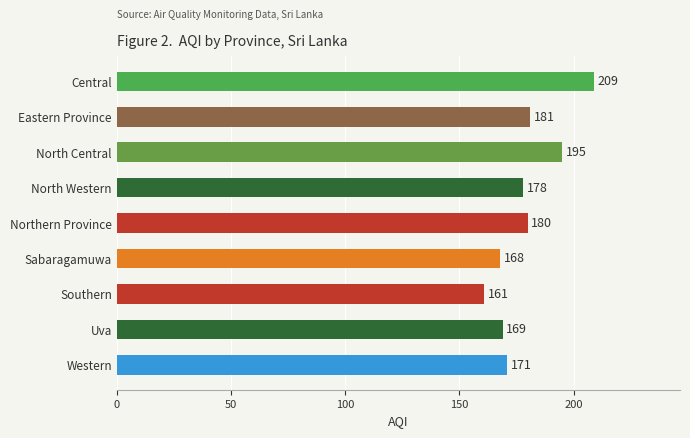

Count the number of data series in this chart.

1